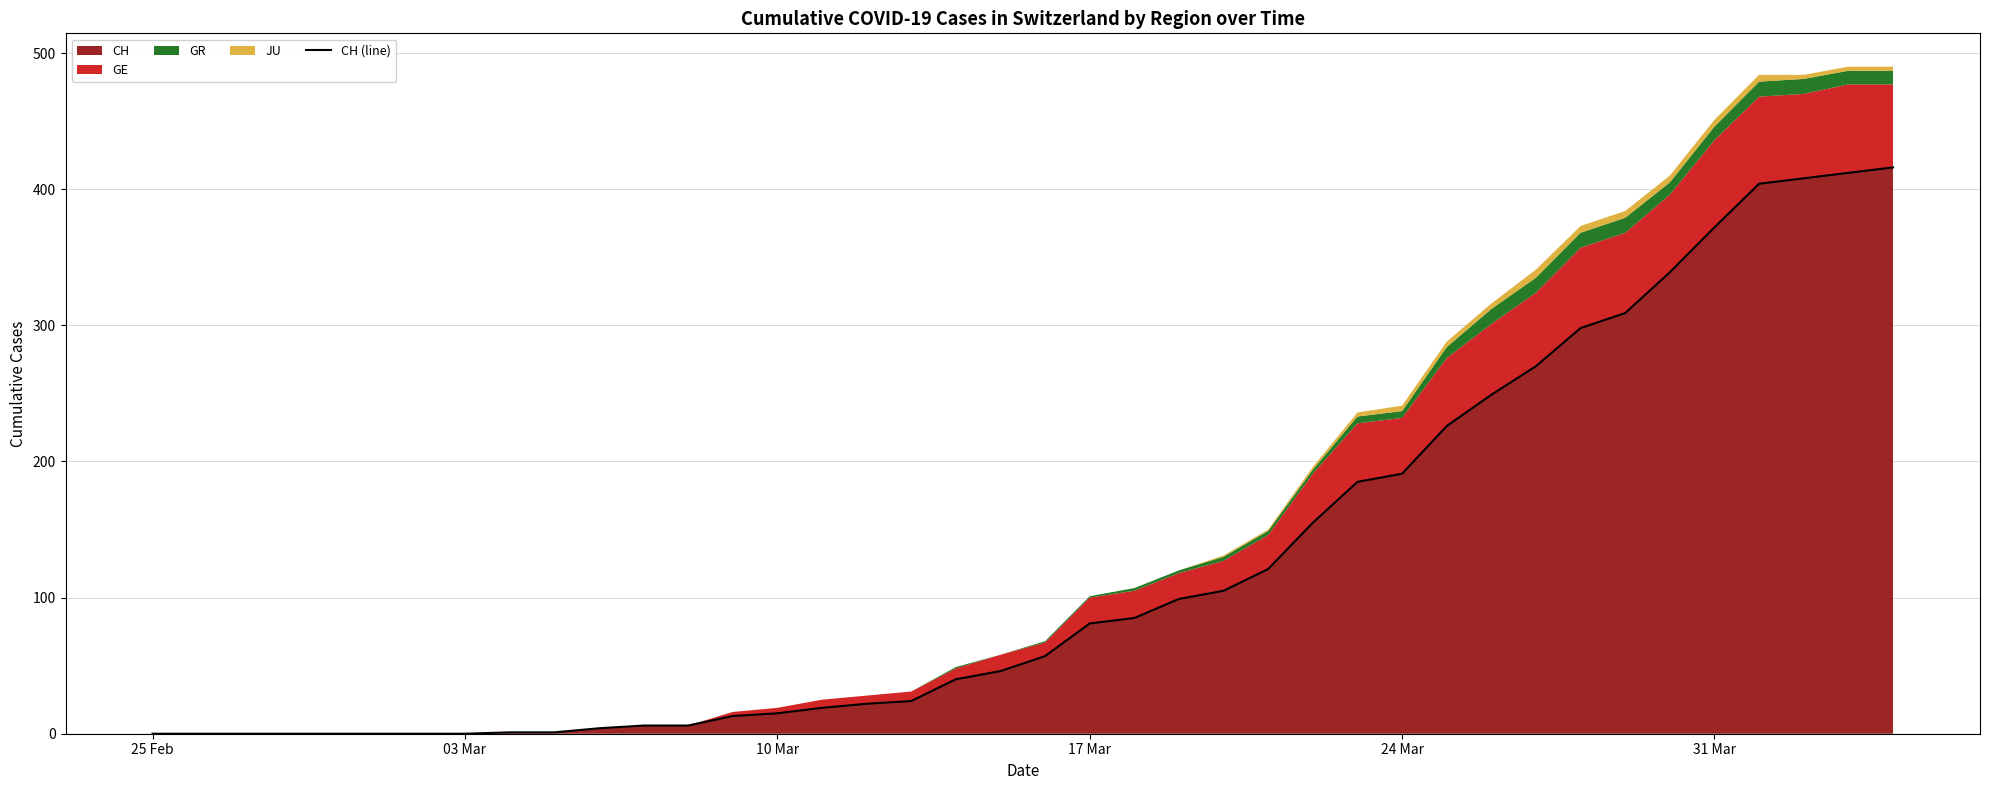

What is the maximum value for CH?

416